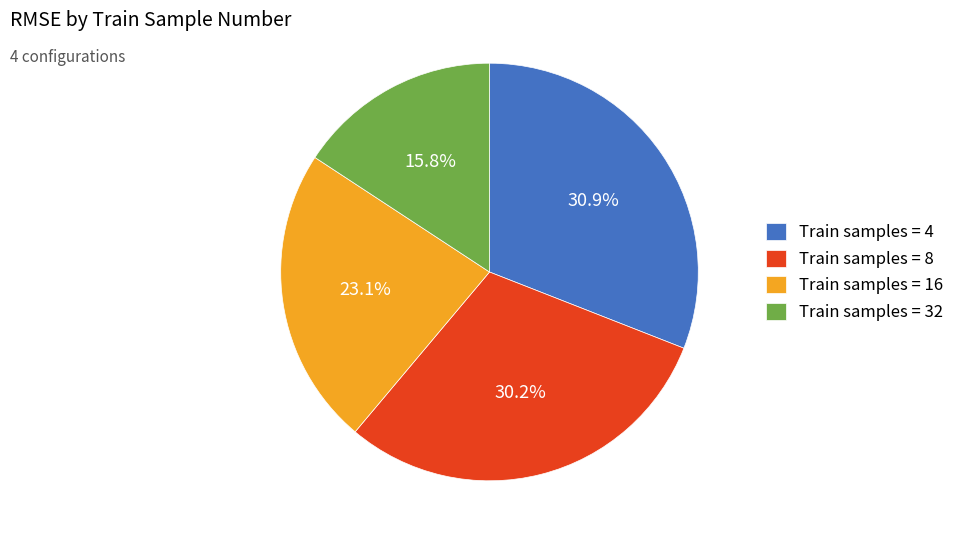

Combined, what portion of the pie is Train samples = 32 and Train samples = 16?

38.9%